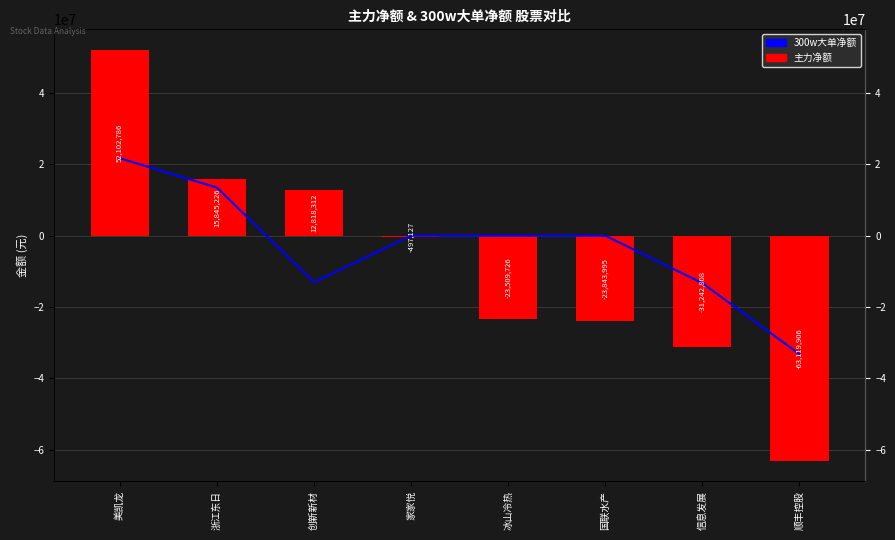

What is the value of the 主力净额 bar at the 1st from the left?

52102786